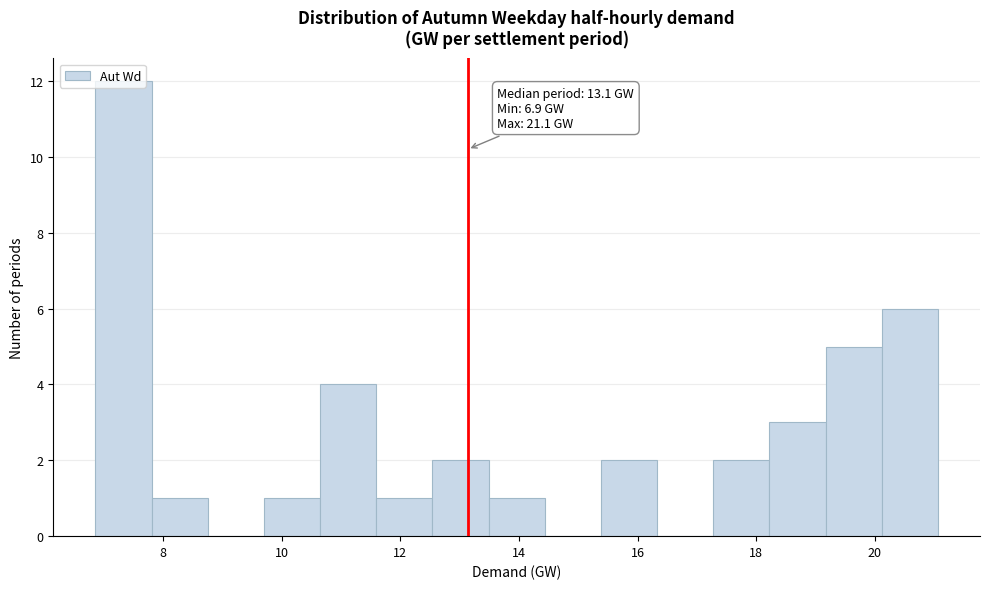

Which range on the x-axis has the tallest bar?

6.8 to 7.8